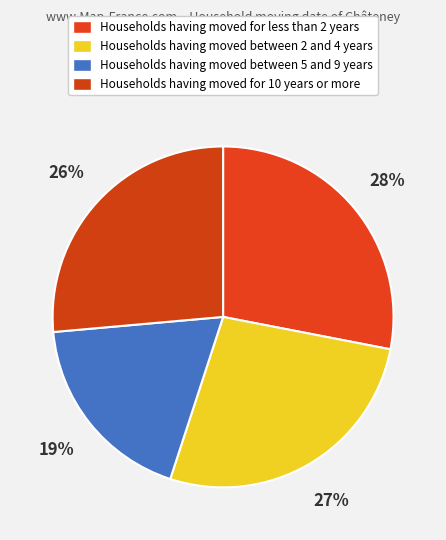

How many segments does this pie chart have?

4